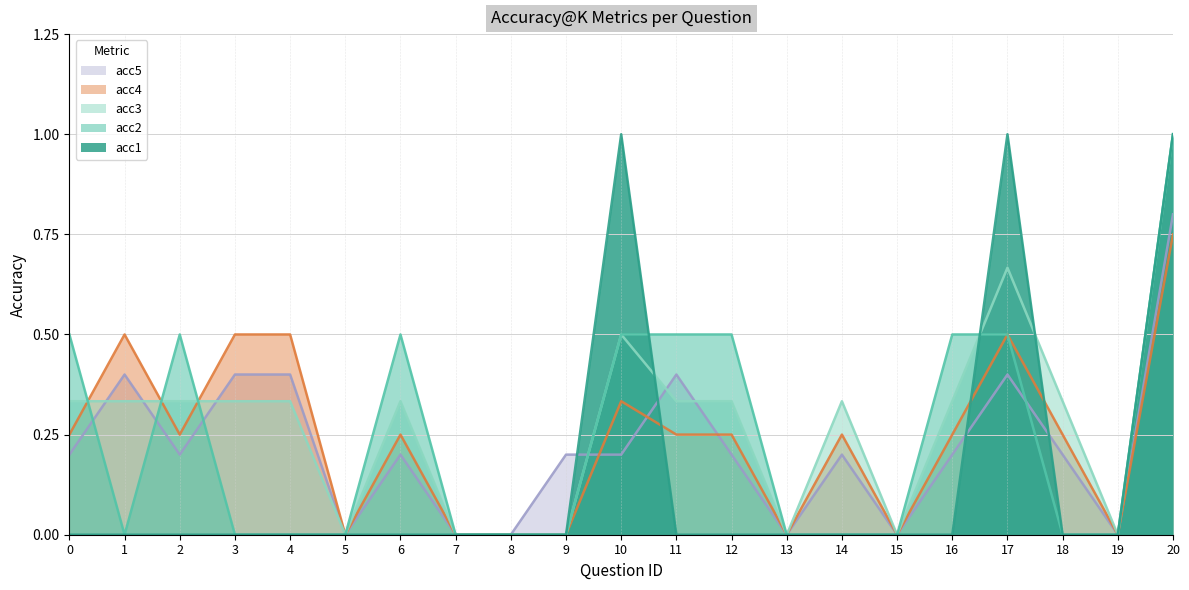

Where is acc4 nearest to the value 0?

5